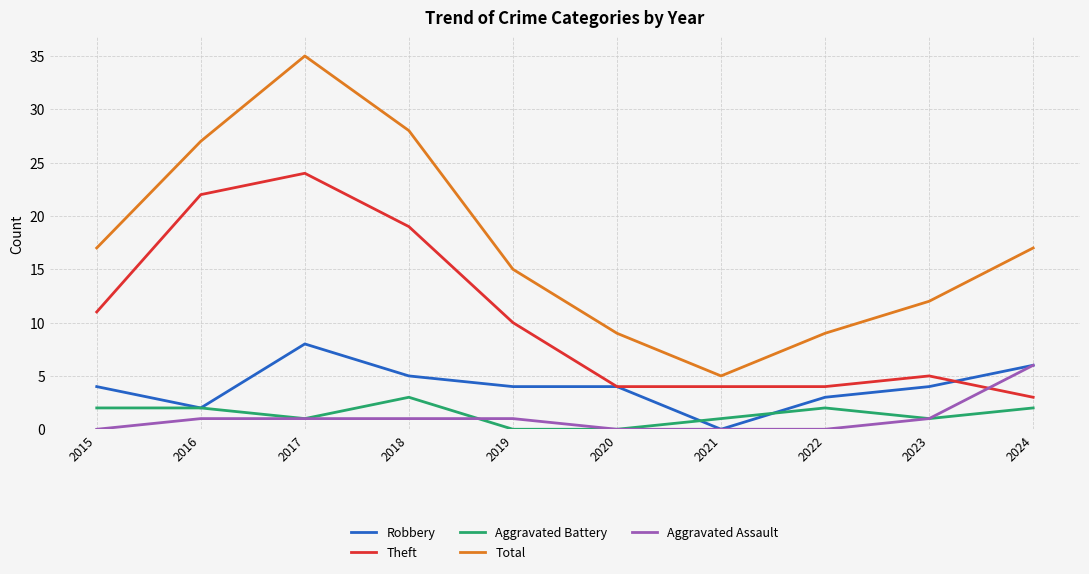

Which series ends up on top after the final intersection of Aggravated Assault and Theft?

Aggravated Assault